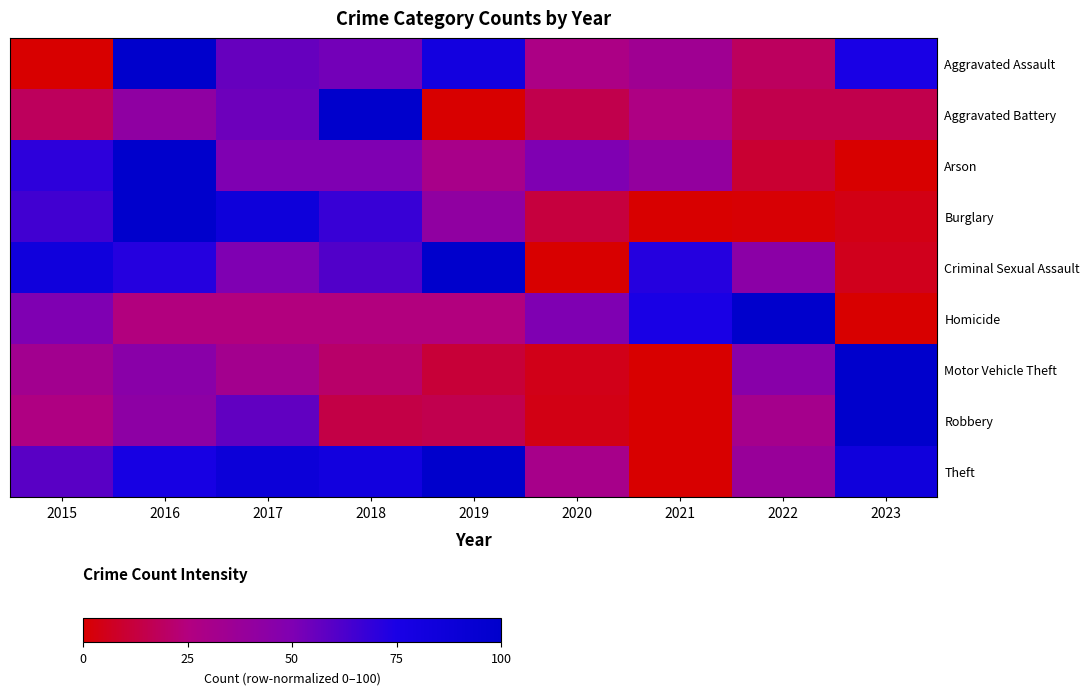

At which category does the chart reach its minimum across all series?

2015